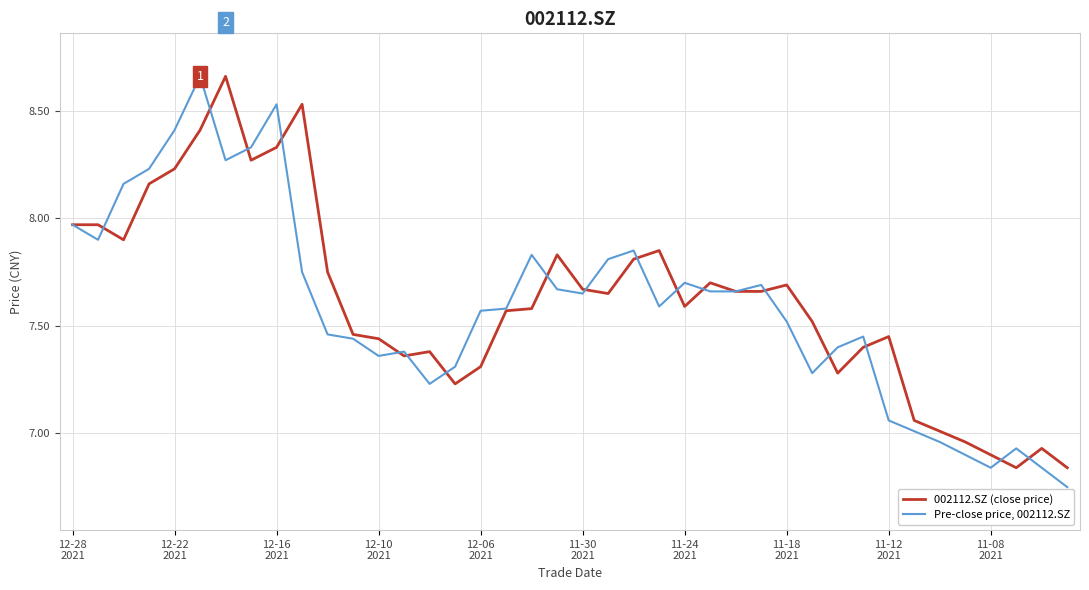

List the series in order of their overall mean, lowest first.

Pre-close price, 002112.SZ, 002112.SZ (close price)